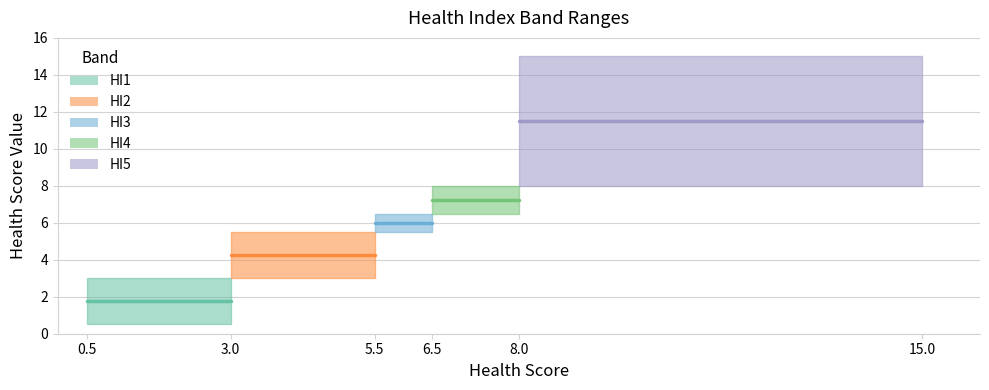

Rank the series by their maximum value, from highest to lowest.

HI5, HI4, HI3, HI2, HI1